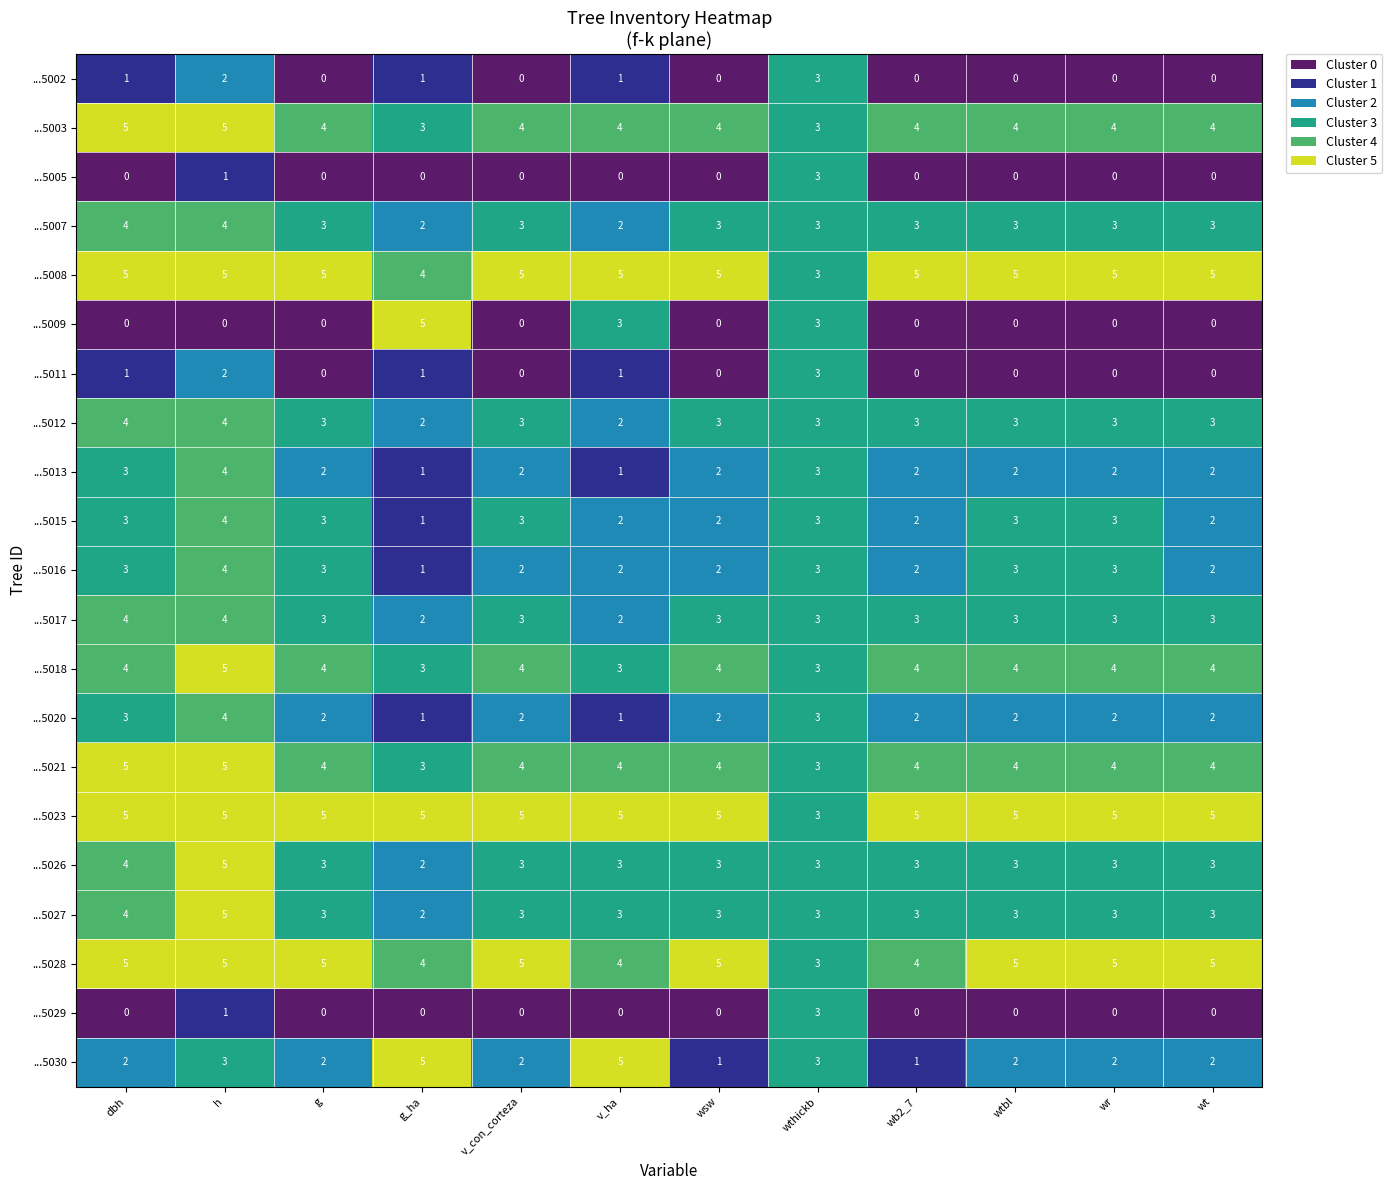

The value of ...5028 at g_ha is 1. True or false?

False